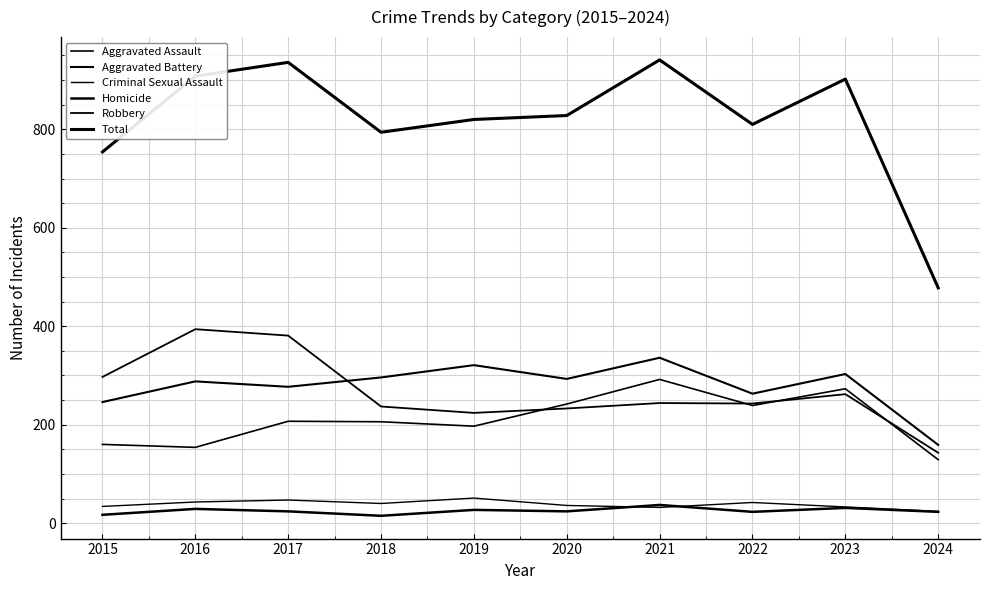

Which series has the largest range (max minus min)?

Total